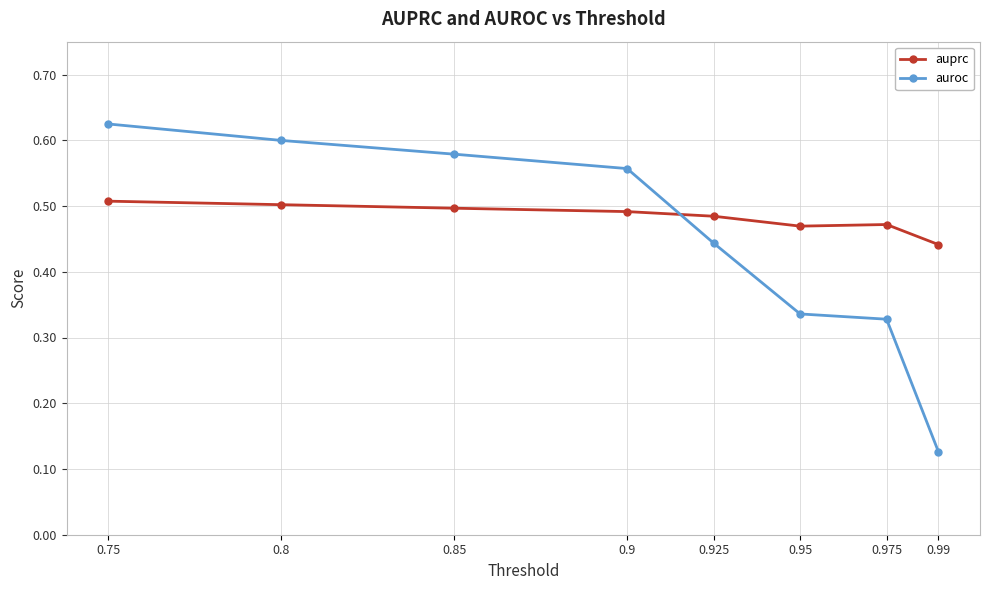

Where do auprc and auroc first cross each other?

0.9 and 0.925